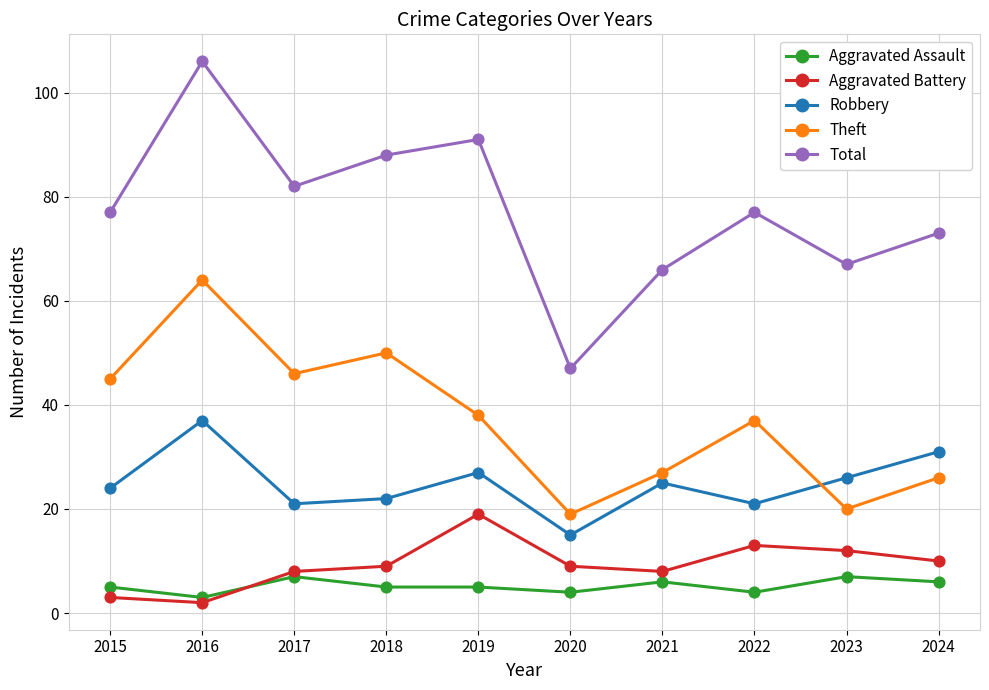

What is the difference between the highest and lowest values at 2017?

75